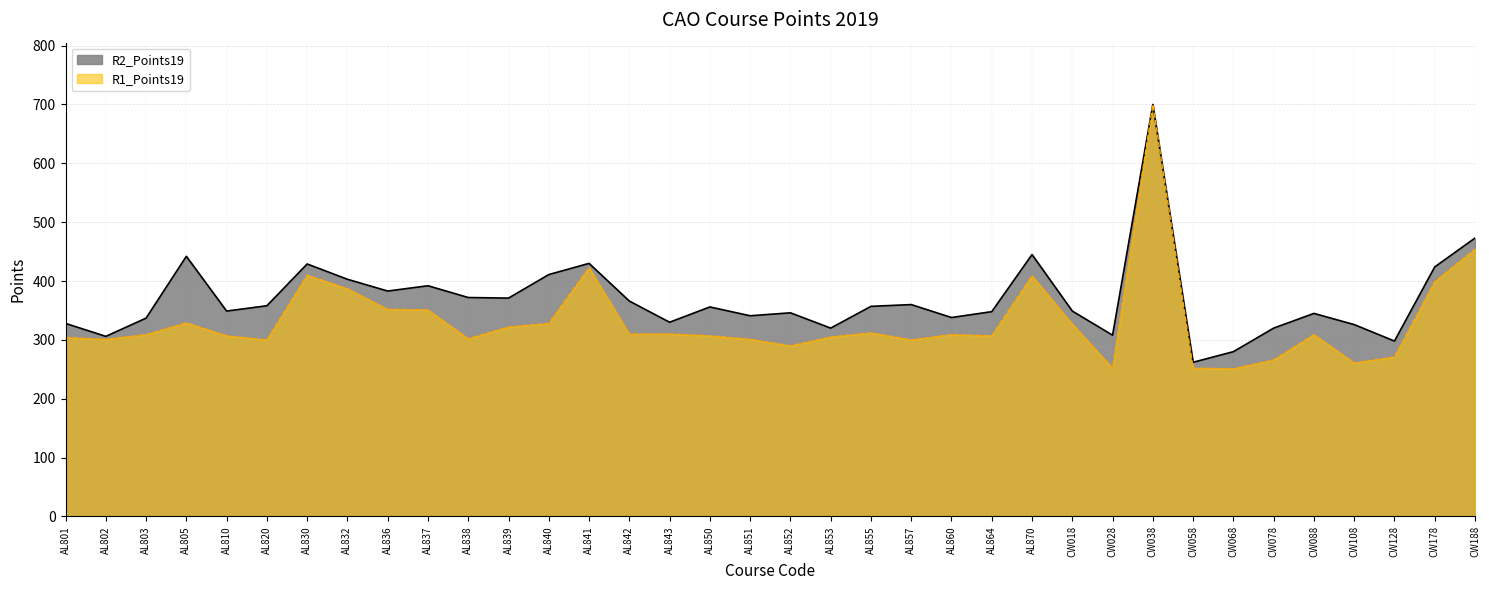

What is the difference between the maximum and second lowest values in the R2_Points19 series?

420